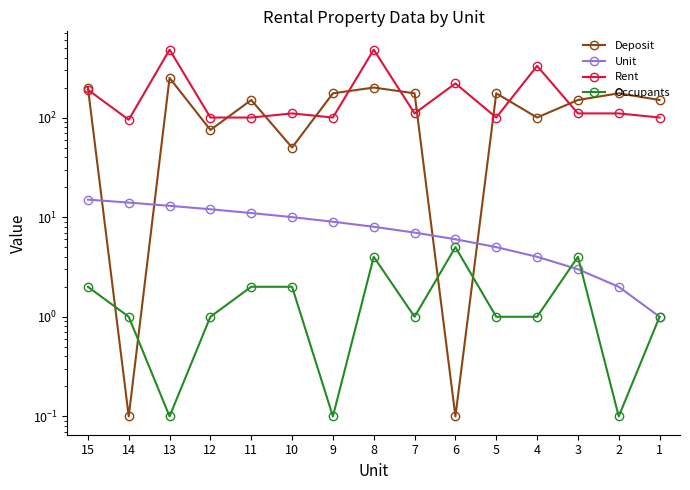

Where is the first local maximum for Occupants?

3